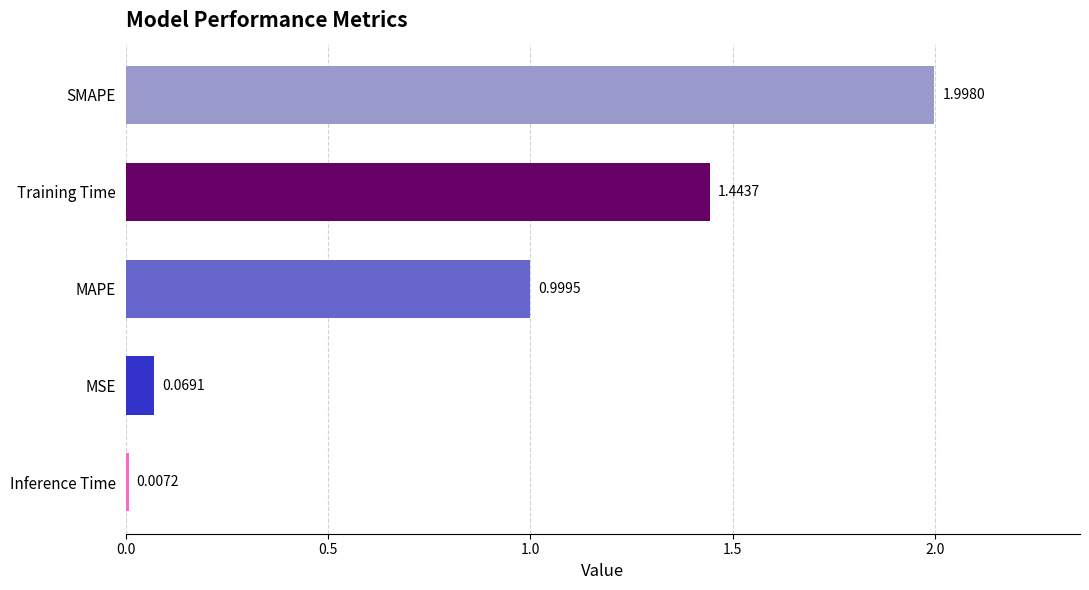

List the labels in order of value, smallest first.

Inference Time, MSE, MAPE, Training Time, SMAPE